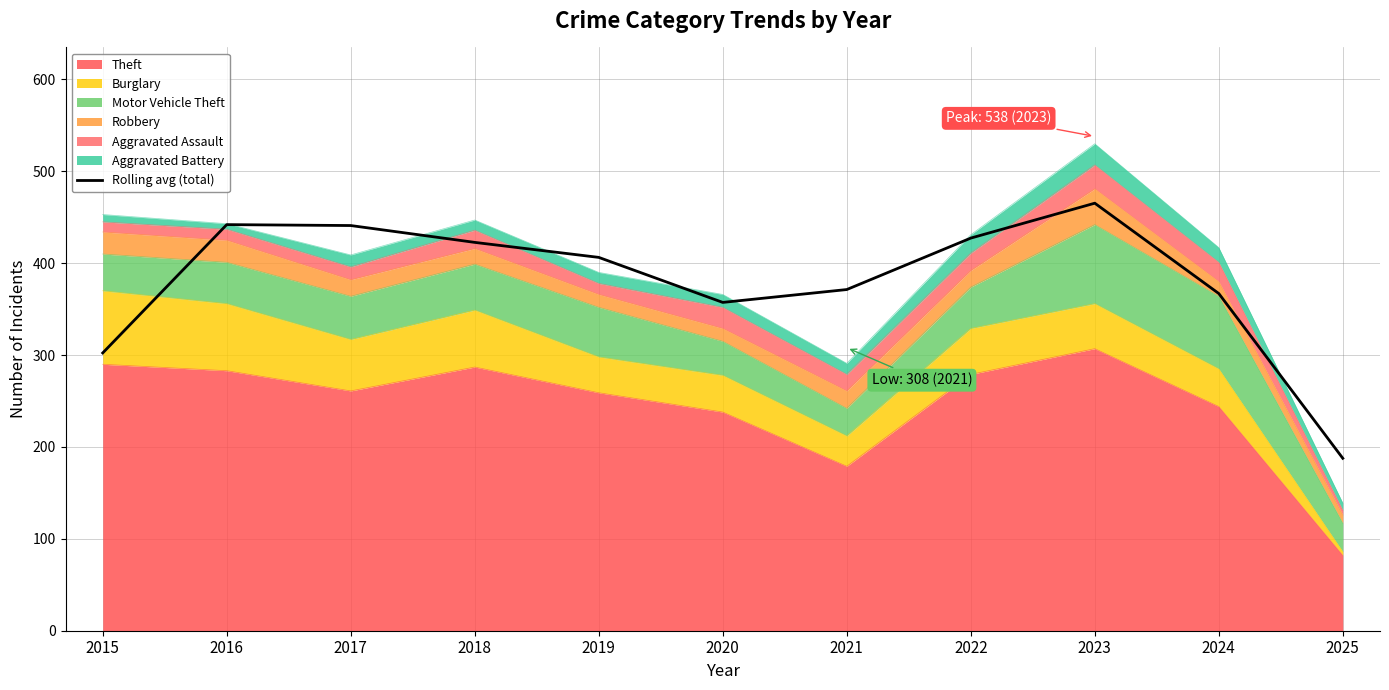

Reading left to right, list all the values displayed in this chart.

302.3	442.0	441.0	422.7	406.3	357.3	371.3	427.3	465.3	367.0	187.7